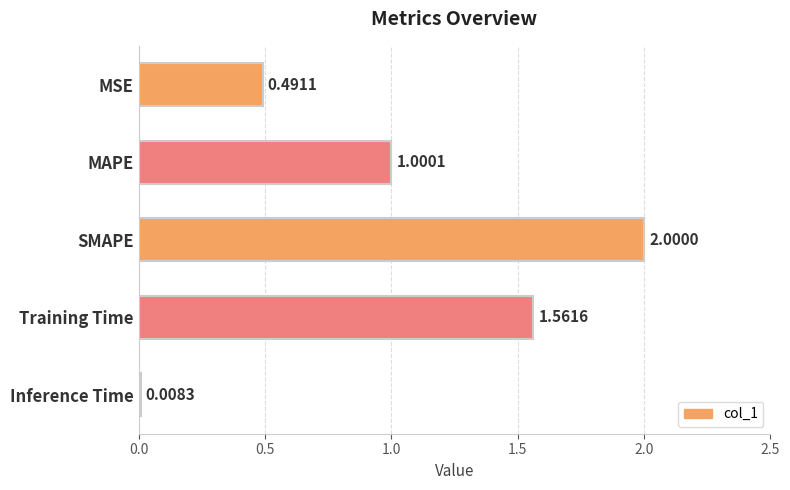

What is the label of the 2nd bar from the top?

MAPE